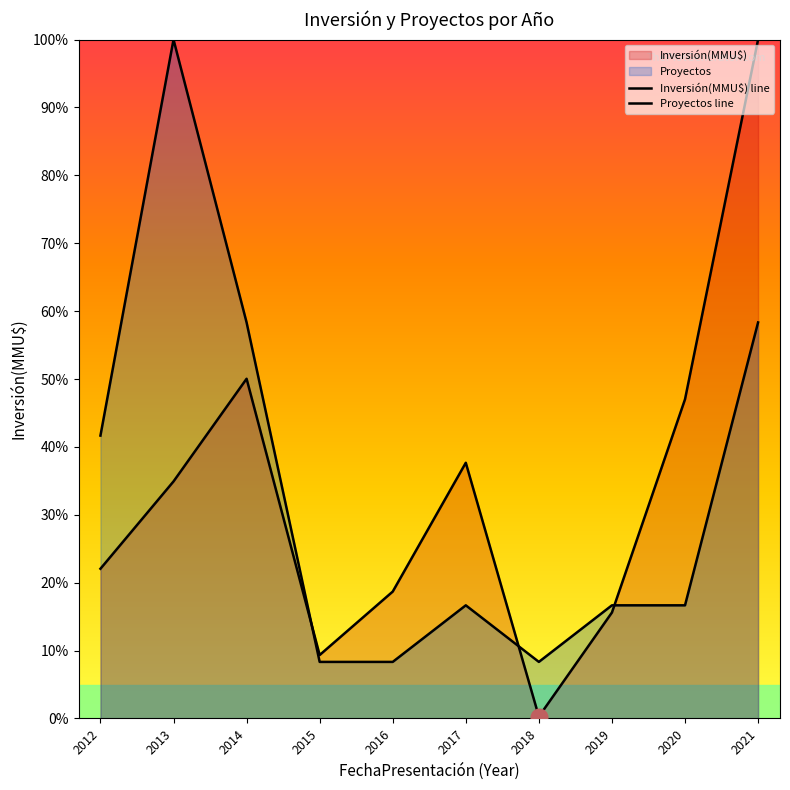

At which label does Proyectos line first exceed 16?

2012